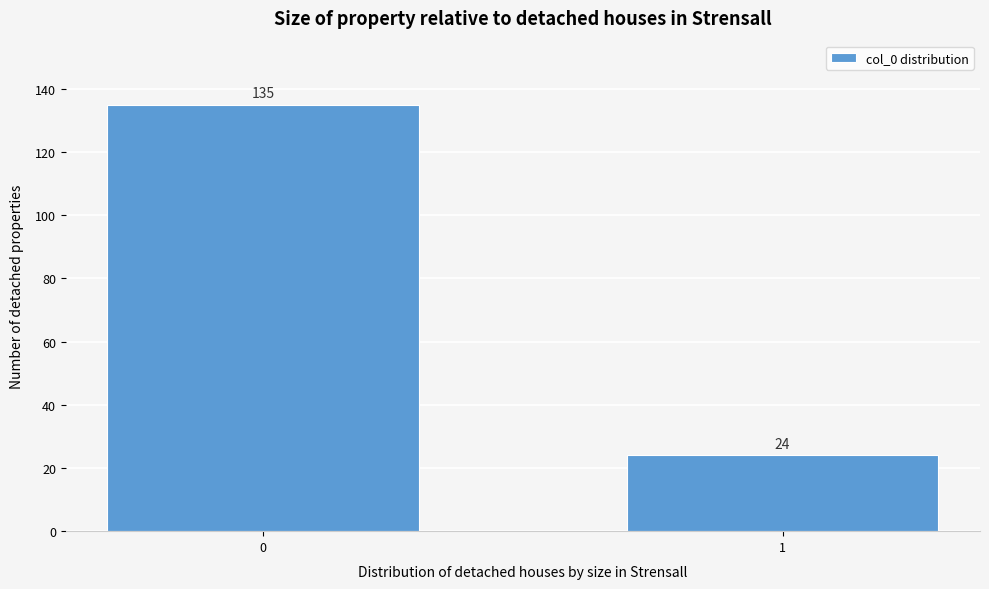

Reading left to right, list all the values displayed in this chart.

0=135	1=24